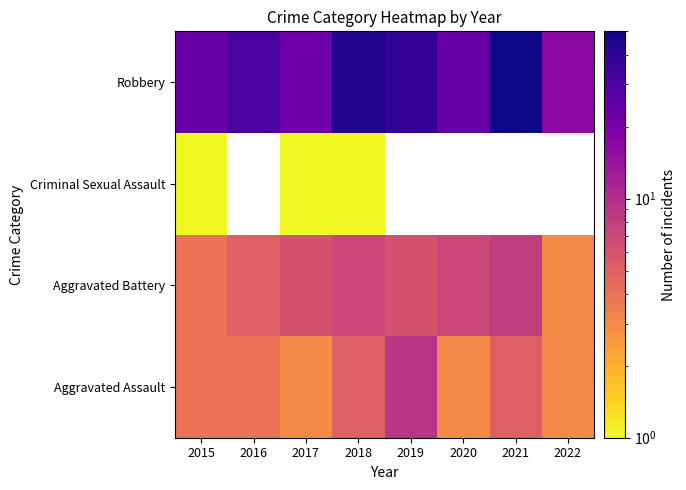

True or false: Aggravated Assault has a value of 0.8 at 2016.

False